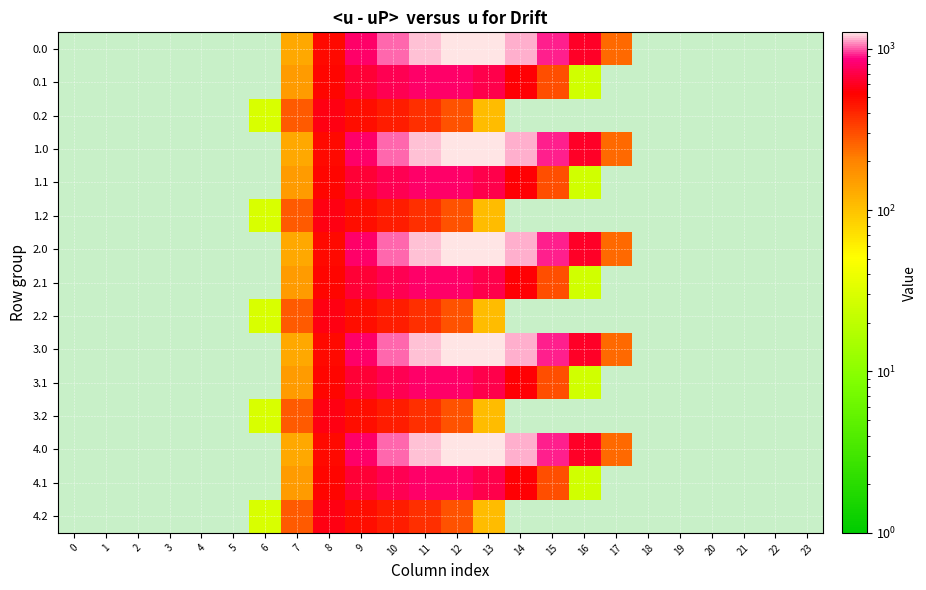

The 4.2 series shows 576.6 at 8. True or false?

True